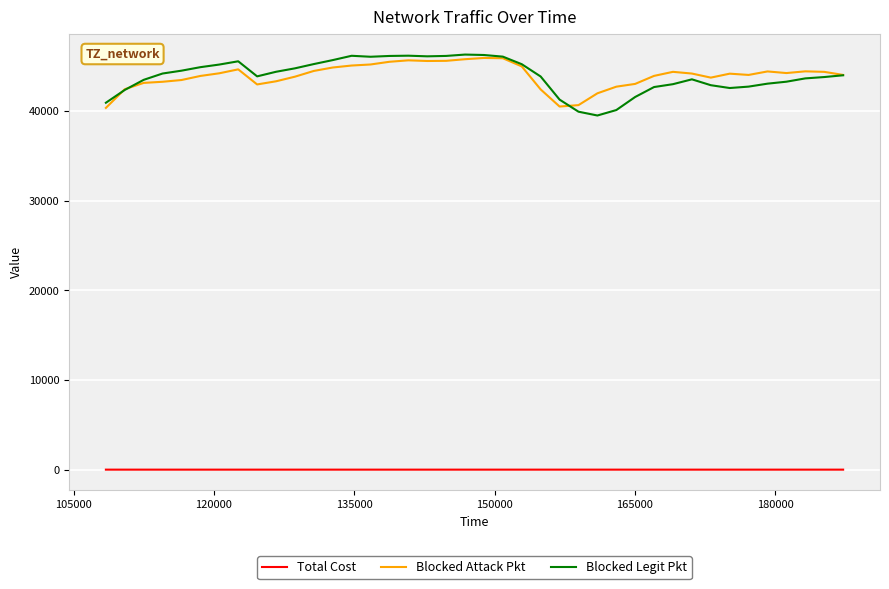

True or false: Blocked Attack Pkt has more than 0 points higher than both neighbors.

True